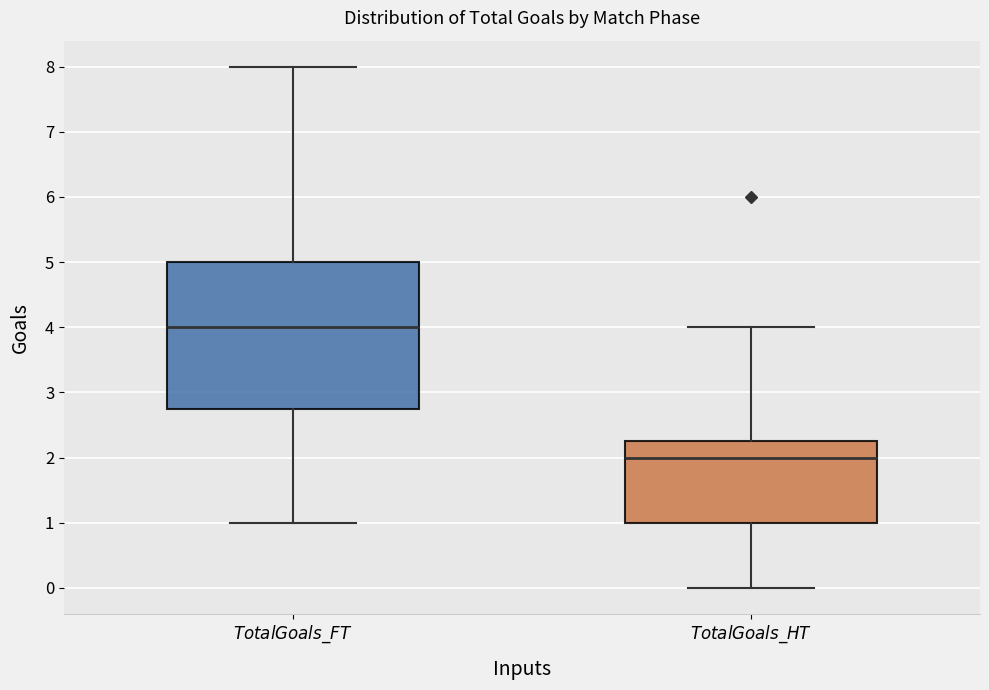

Reading left to right, read every box against the y-axis: the position of its median line, the range the box covers, and the ends of its whiskers. The values are not printed on the chart, so give them approximately, as read against the axis.

$TotalGoals\_FT$: median 4.0, box 2.8 to 5.0, whiskers 1.0 to 8.0
$TotalGoals\_HT$: median 2.0, box 1.0 to 2.3, whiskers 0.0 to 4.0